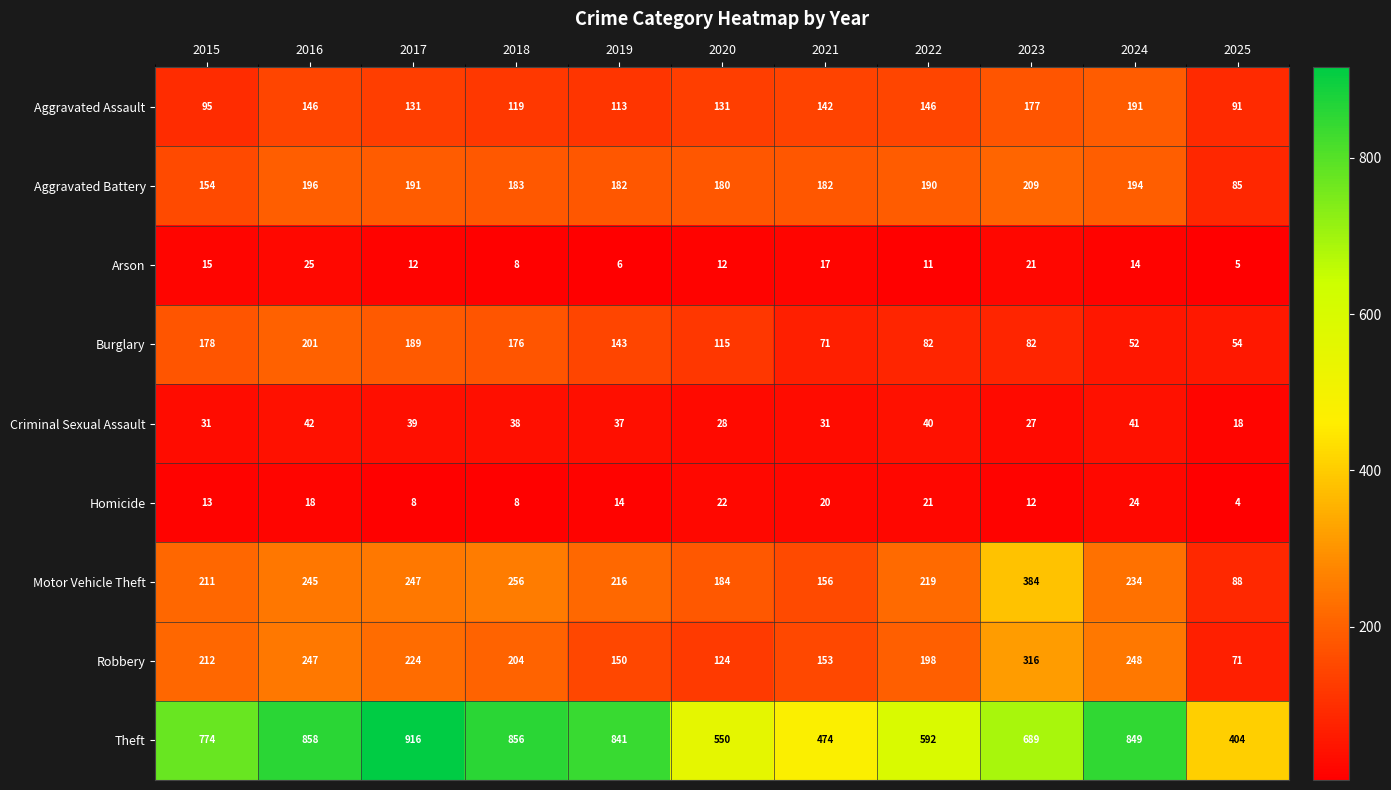

List the series in order of their peak value, lowest first.

Homicide, Arson, Criminal Sexual Assault, Aggravated Assault, Burglary, Aggravated Battery, Robbery, Motor Vehicle Theft, Theft